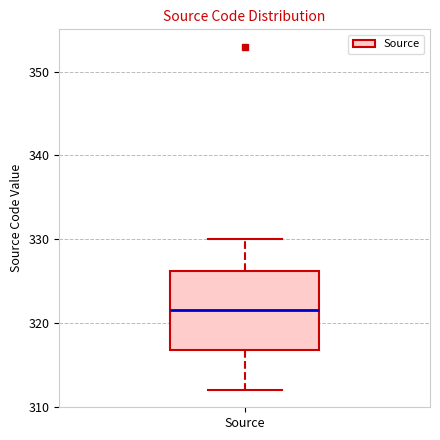

Read this box plot against the y-axis: the position of the median line, the range covered by the box, and the ends of both whiskers. The values are not printed on the chart, so give them approximately, as read against the axis.

median 322, box 317 to 326, whiskers 312 to 330